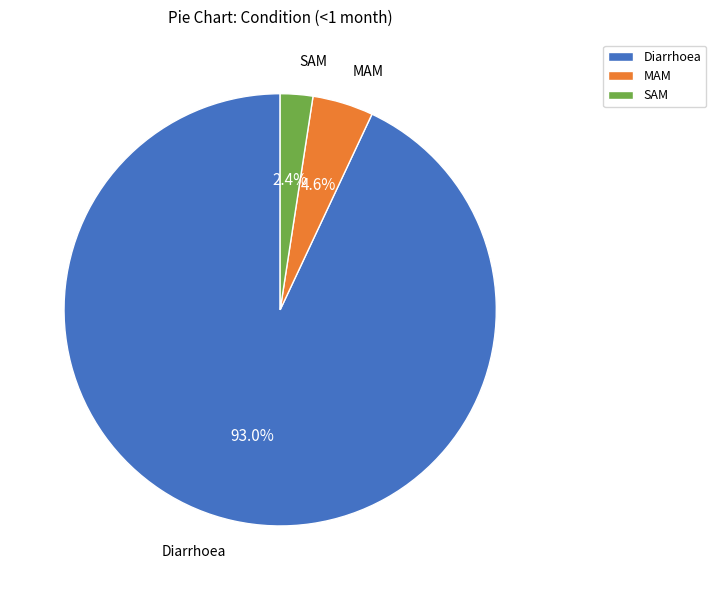

Which has a higher value, Diarrhoea or SAM?

Diarrhoea